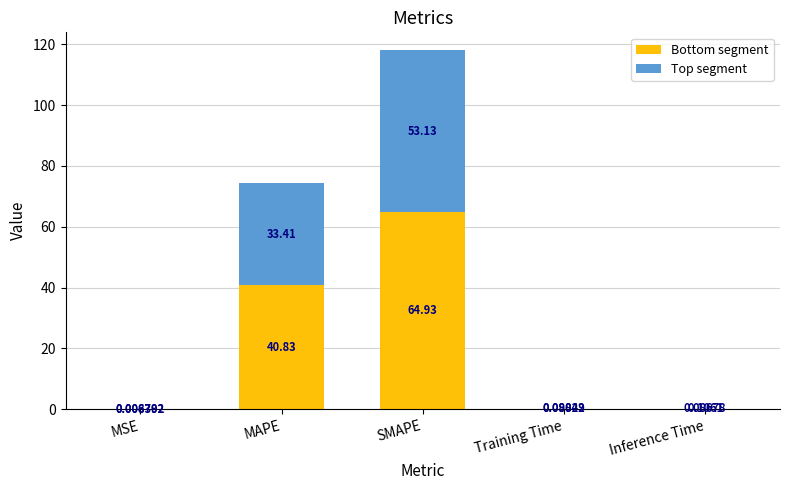

At which label does Bottom segment reach its peak?

SMAPE